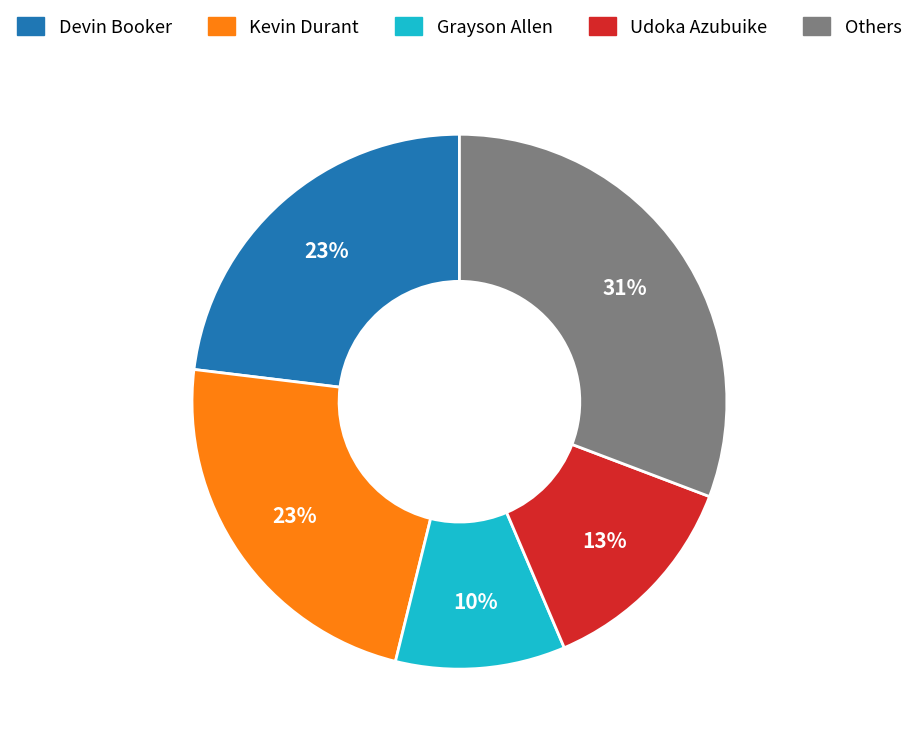

True or false: Devin Booker accounts for 23% of the total.

True